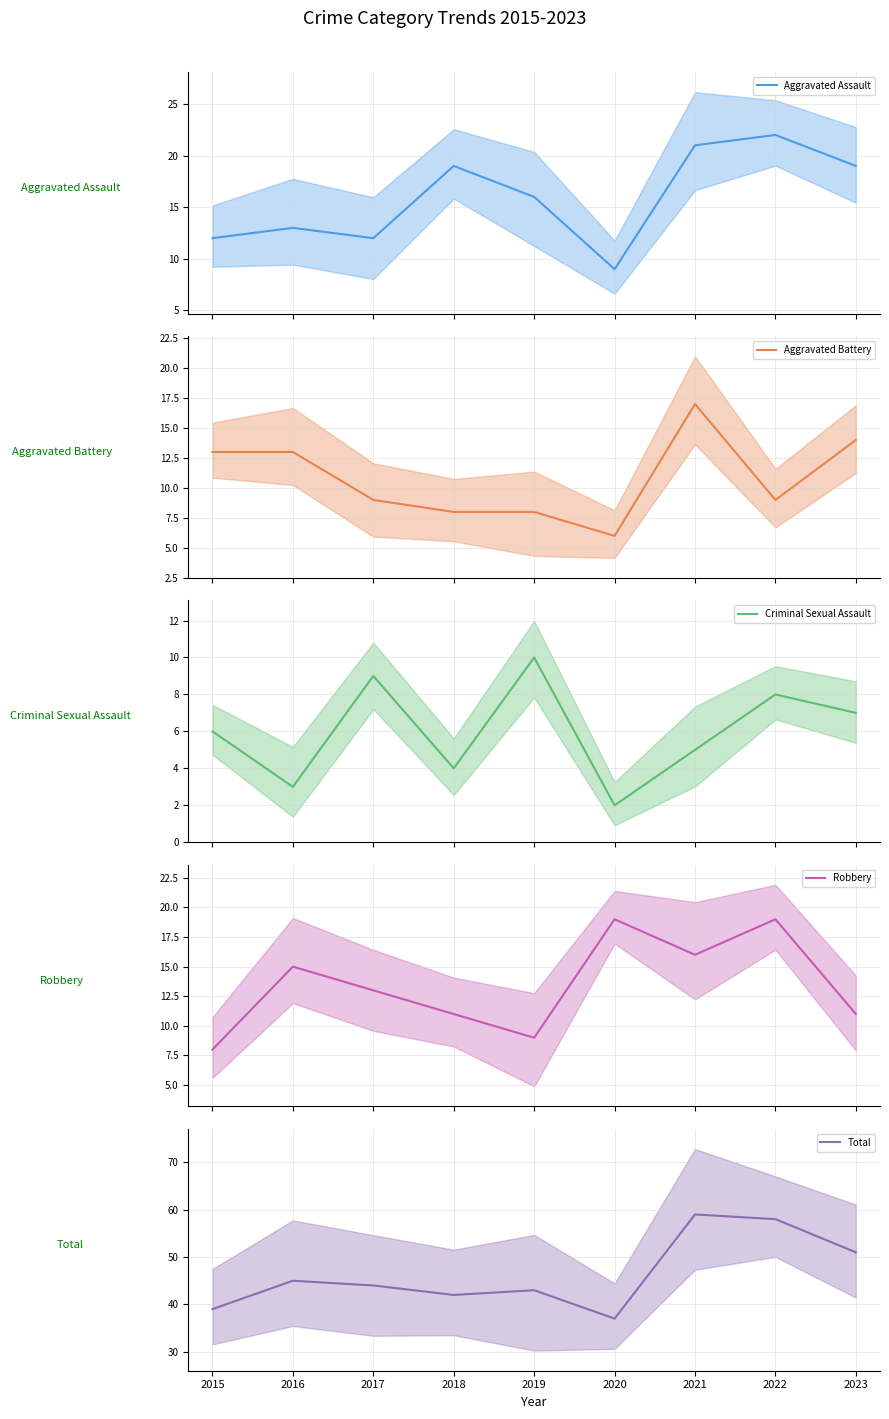

What is the average value of the Aggravated Battery series?

11